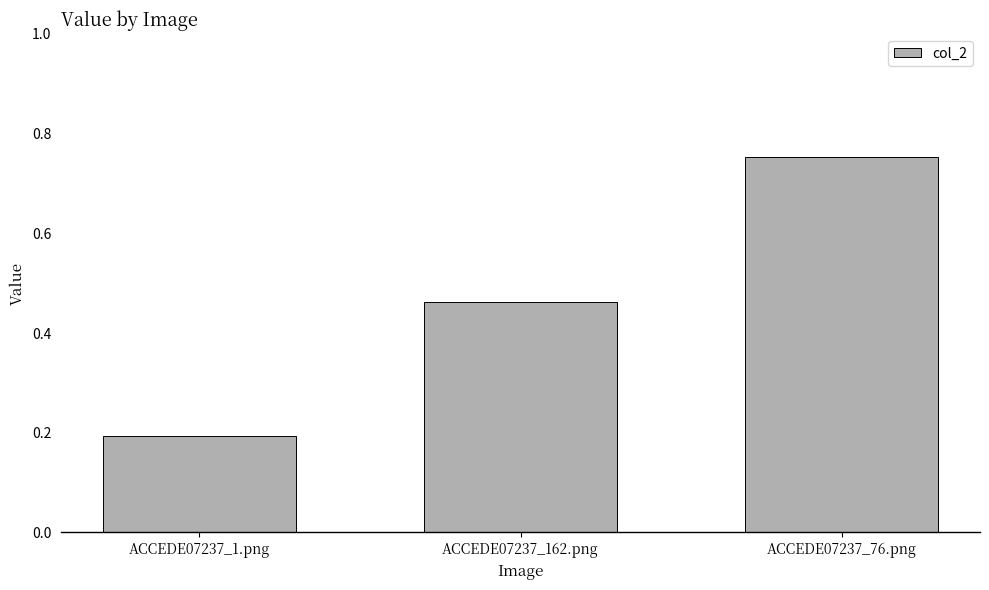

What is the sum of the values at ACCEDE07237_76.png and ACCEDE07237_1.png?

0.9